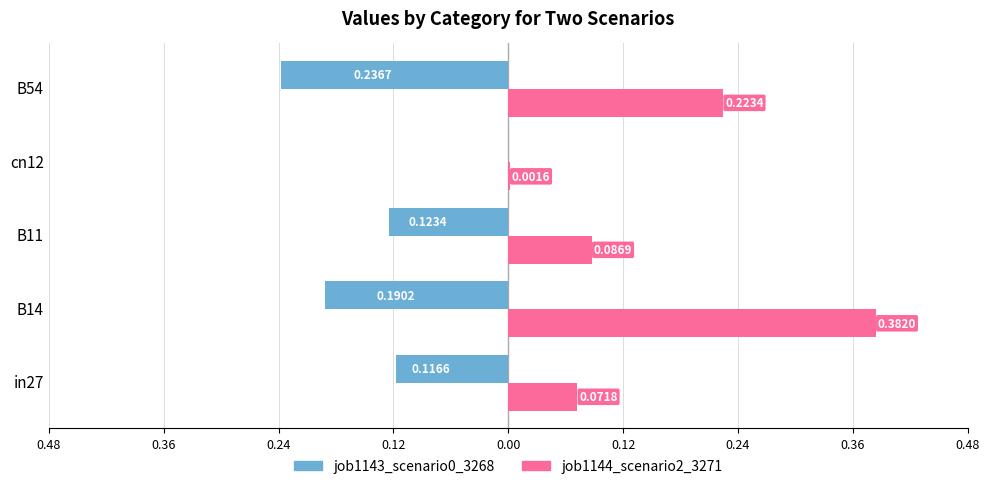

List the series in order of their peak value, lowest first.

job1143_scenario0_3268, job1144_scenario2_3271